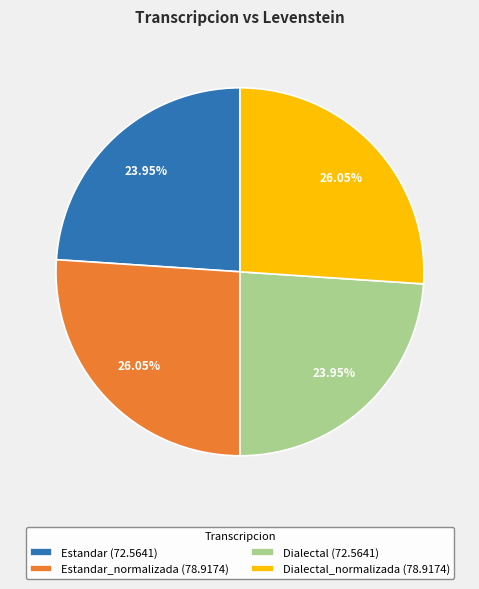

Between Estandar (72.5641) and Dialectal_normalizada (78.9174), which is larger?

Dialectal_normalizada (78.9174)